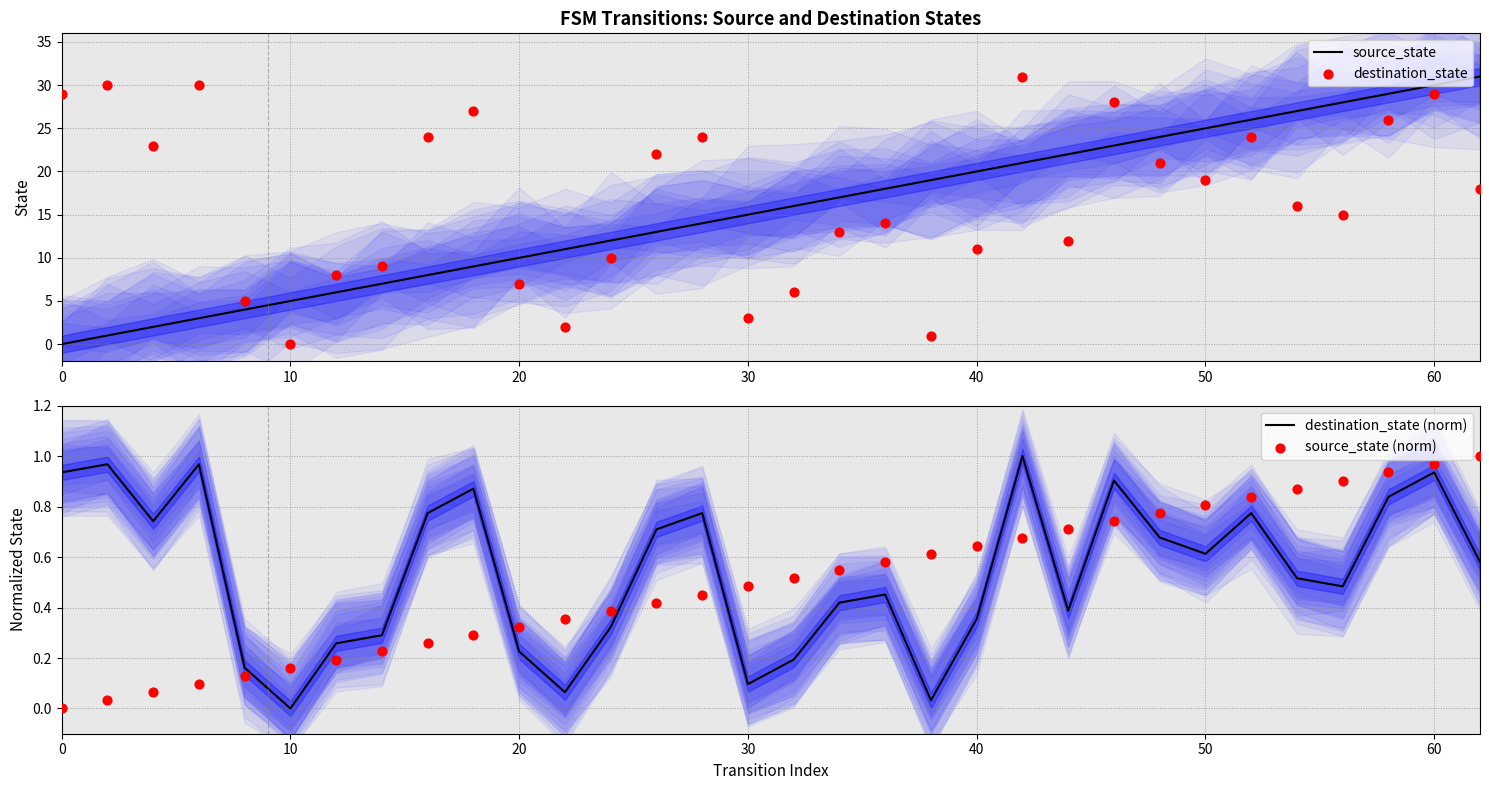

Which series has the largest Y range (max minus min)?

source_state